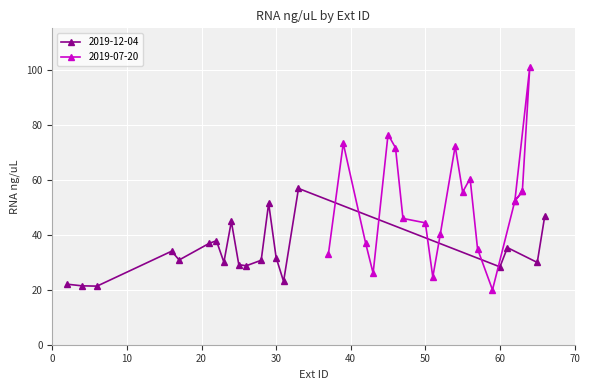

What is the maximum value for 2019-12-04?

56.8